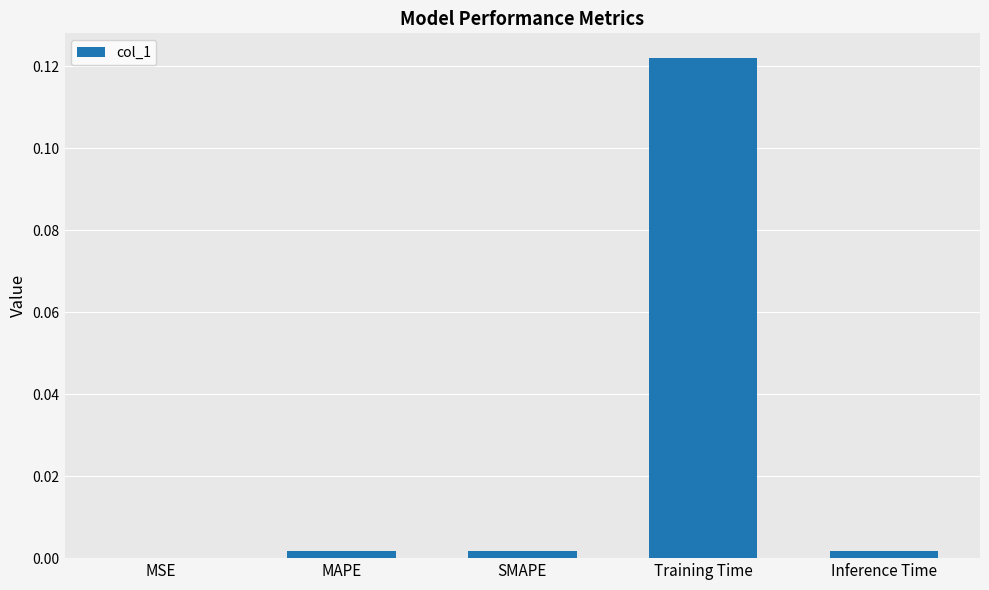

True or false: the data shows 0.0 at MAPE.

True